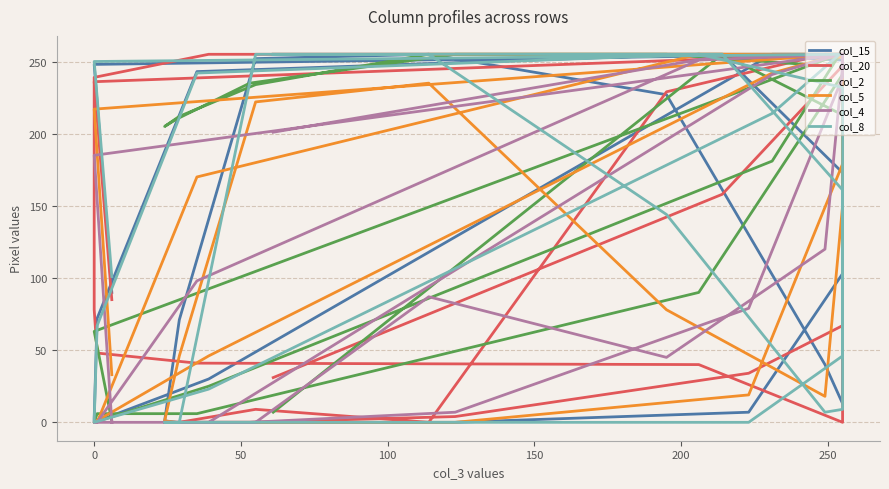

What is the difference between the maximum and minimum values in the col_15 series?

255